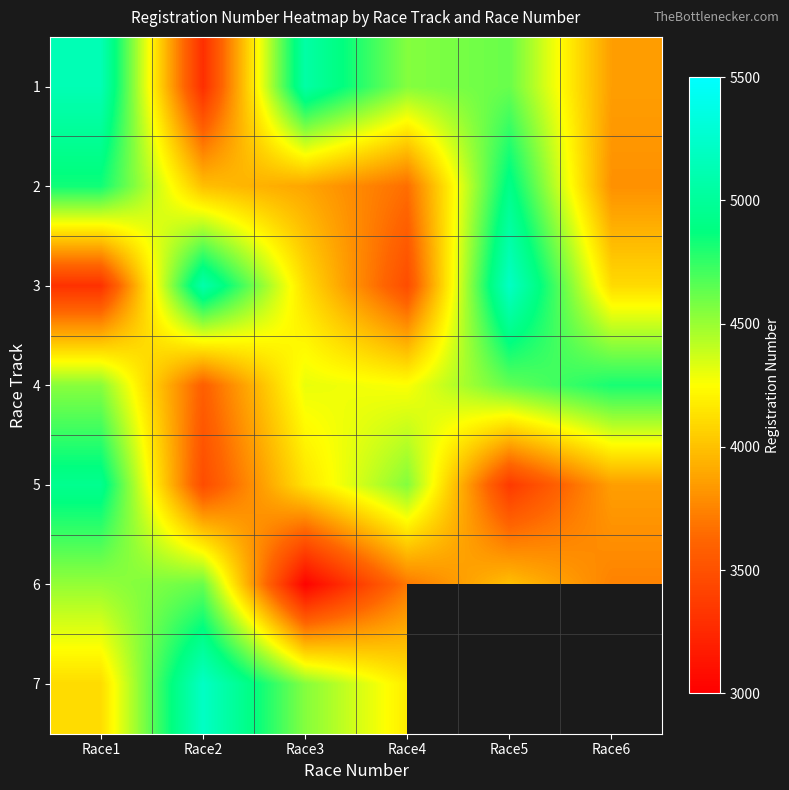

What is the sum of the 1 values at Race6 and Race1?

8986.0